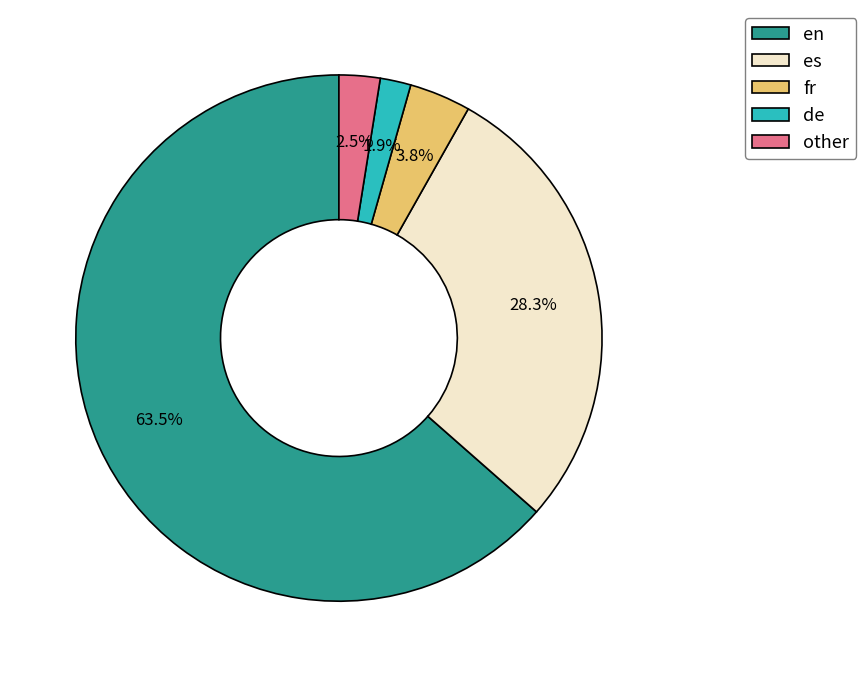

Rank the categories by value from highest to lowest.

en, es, fr, other, de